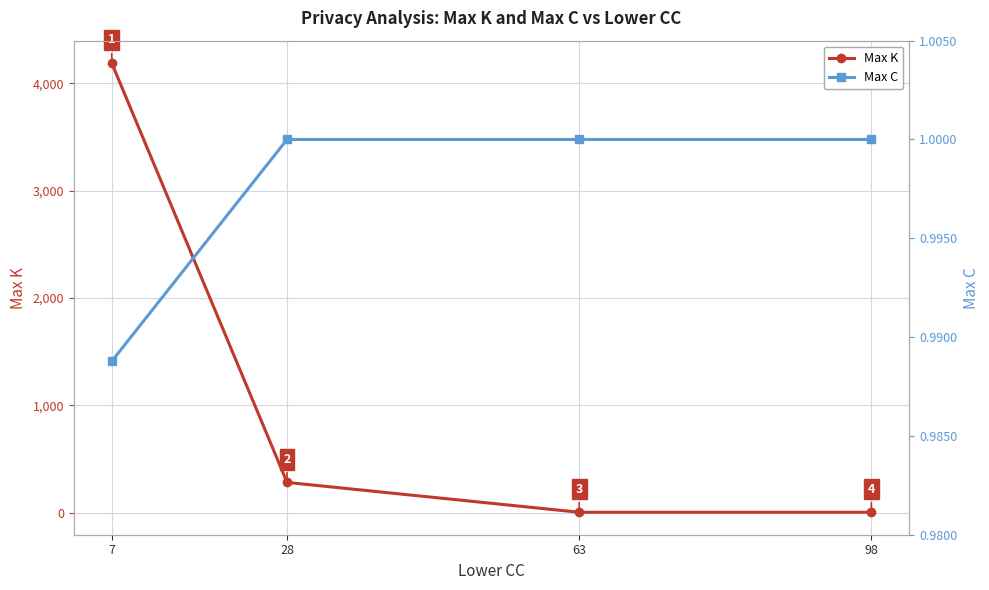

How many values in the Max C series are below 1?

1